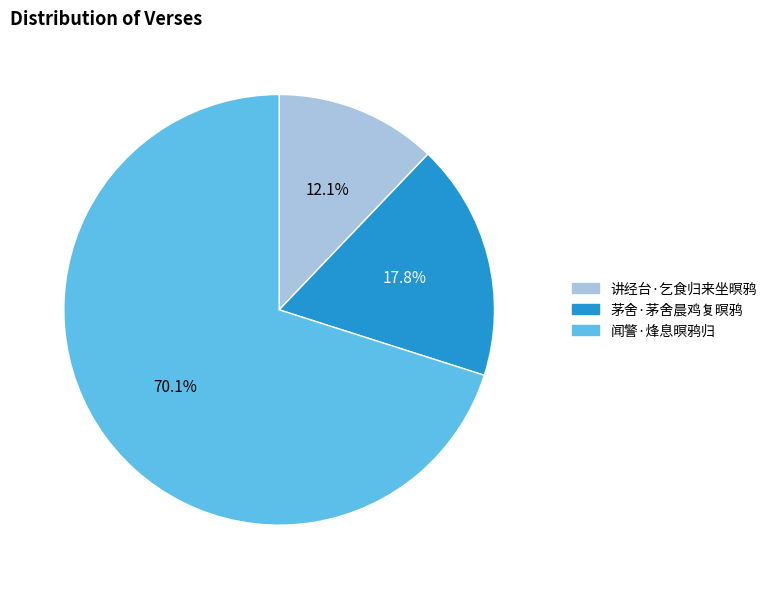

To the nearest percent, what is the difference between the 讲经台·乞食归来坐暝鸦 and 茅舍·茅舍晨鸡复暝鸦 slice percentages?

6%